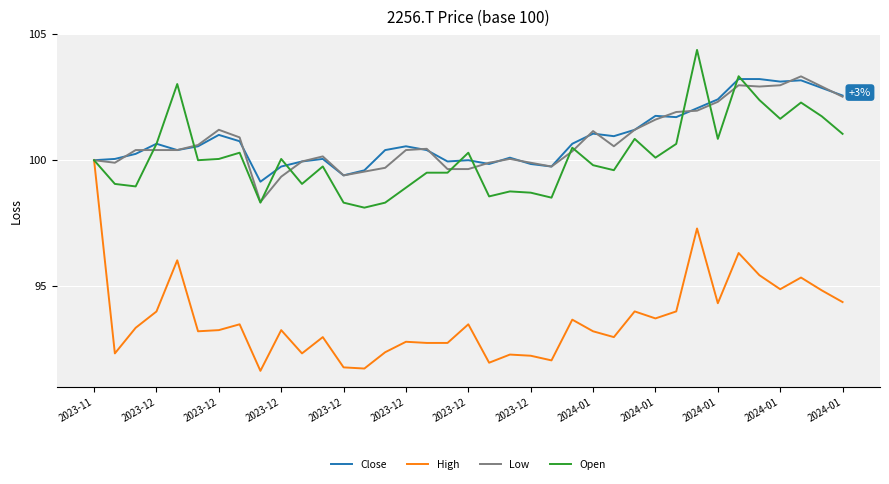

True or false: Close has more than 0 points higher than both neighbors.

True